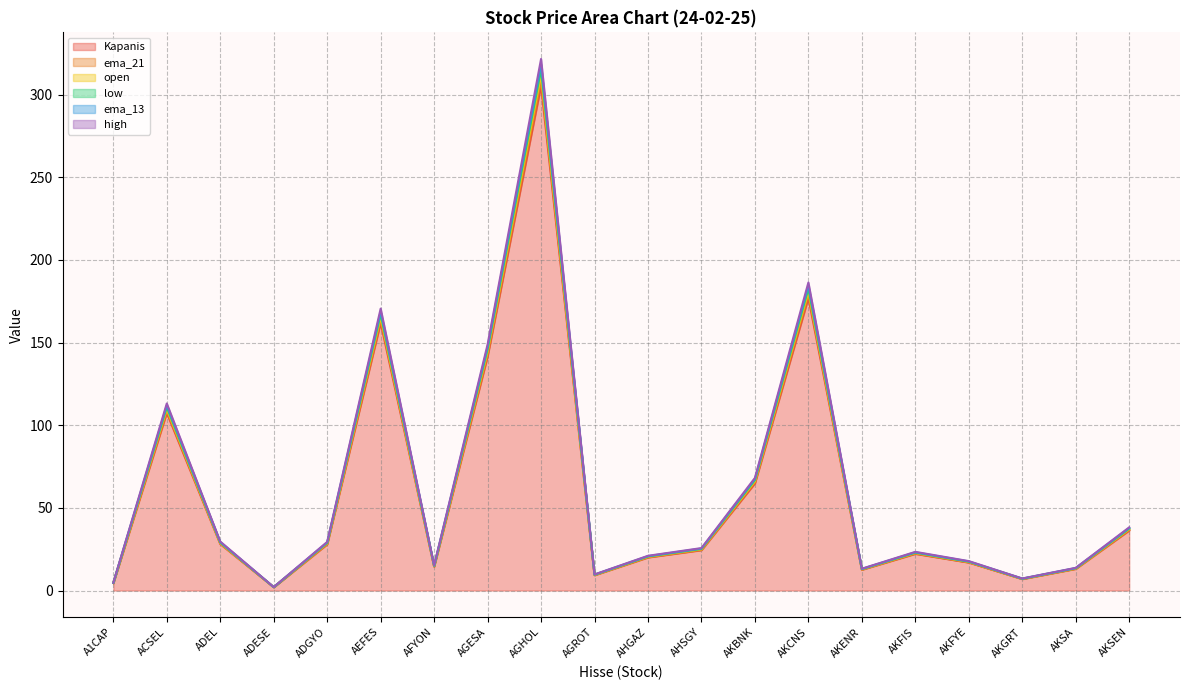

How many lines are shown in the chart?

6